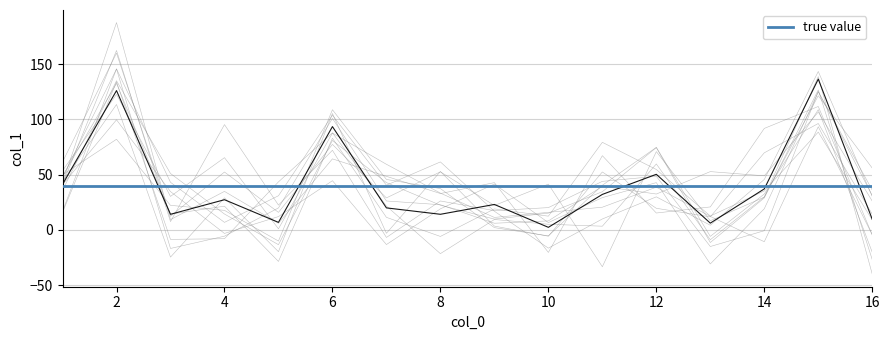

Reading left to right, what are all the values shown in this chart?

41.2	126.1	14.1	27.3	6.8	93.5	19.9	14.1	23.0	2.3	32.1	50.3	6.1	37.1	136.5	9.6